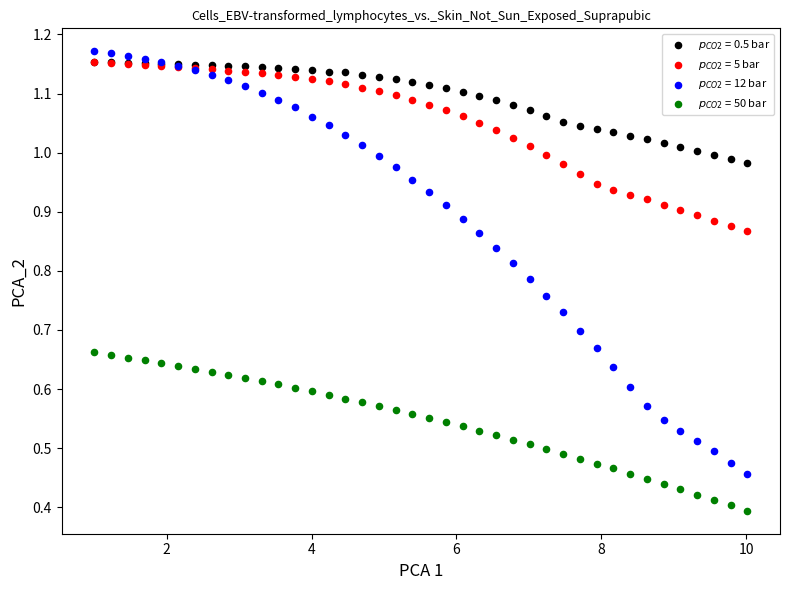

Which series contains the lowest Y value?

$p_{CO2}$ = 50 bar